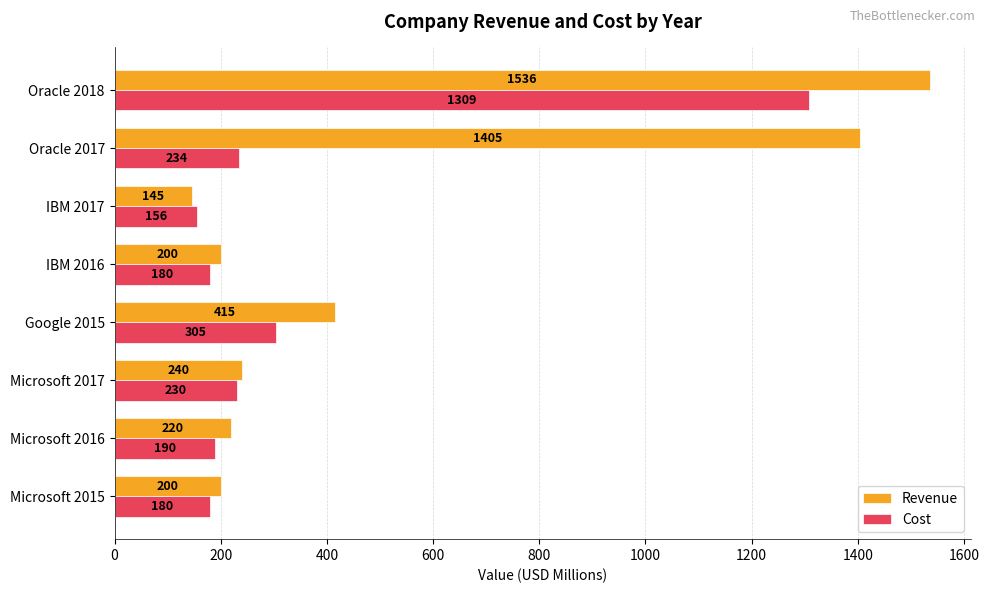

How many values in the Cost series are below 230?

4